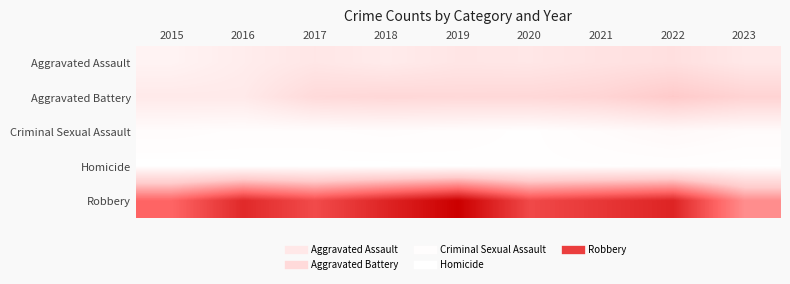

Rank the series by their maximum value, from highest to lowest.

Robbery, Aggravated Battery, Aggravated Assault, Criminal Sexual Assault, Homicide